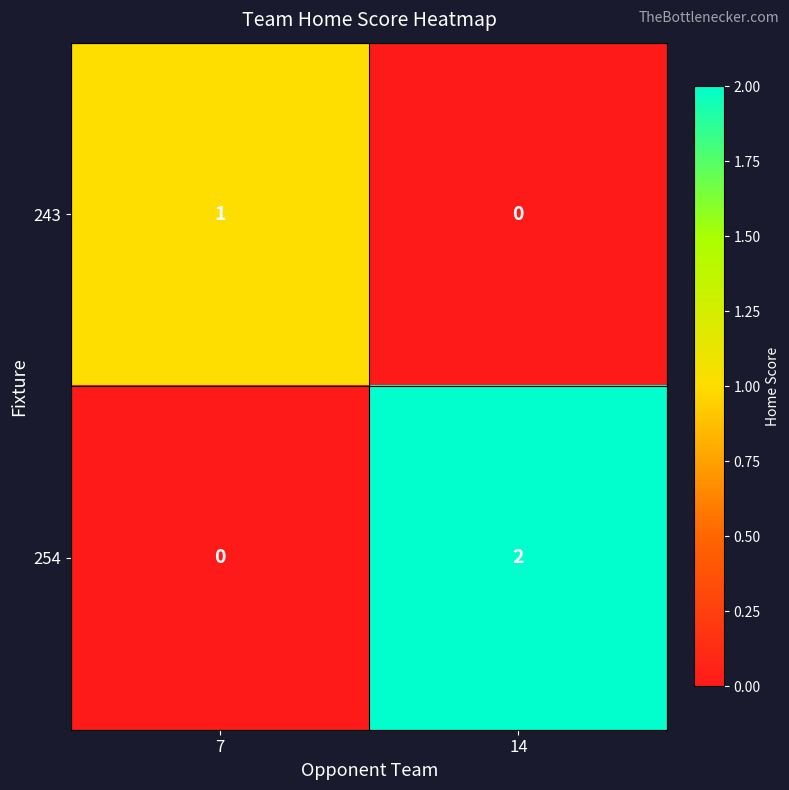

How many categories are shown in the chart?

2